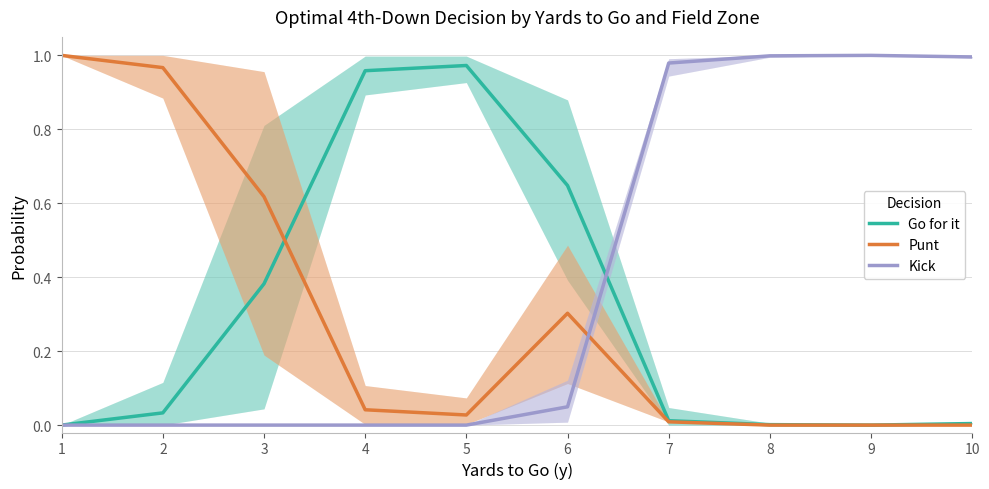

At which category is the sum across all series the highest?

1